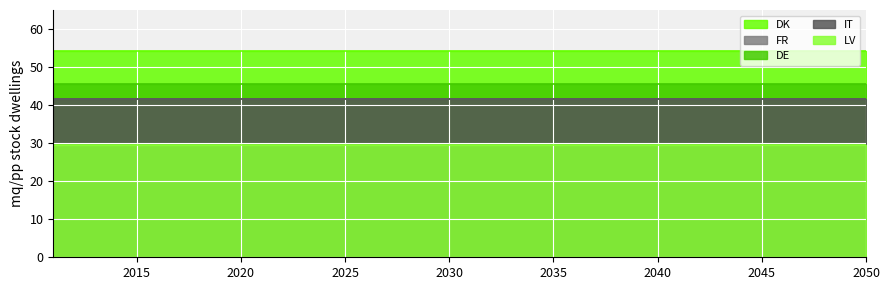

Where is FR nearest to the value 41?

2011